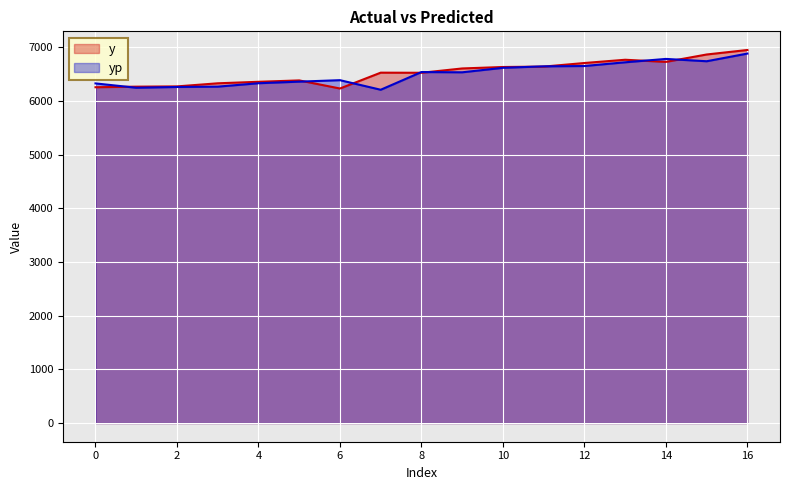

What are all the series names shown in the legend?

y, yp